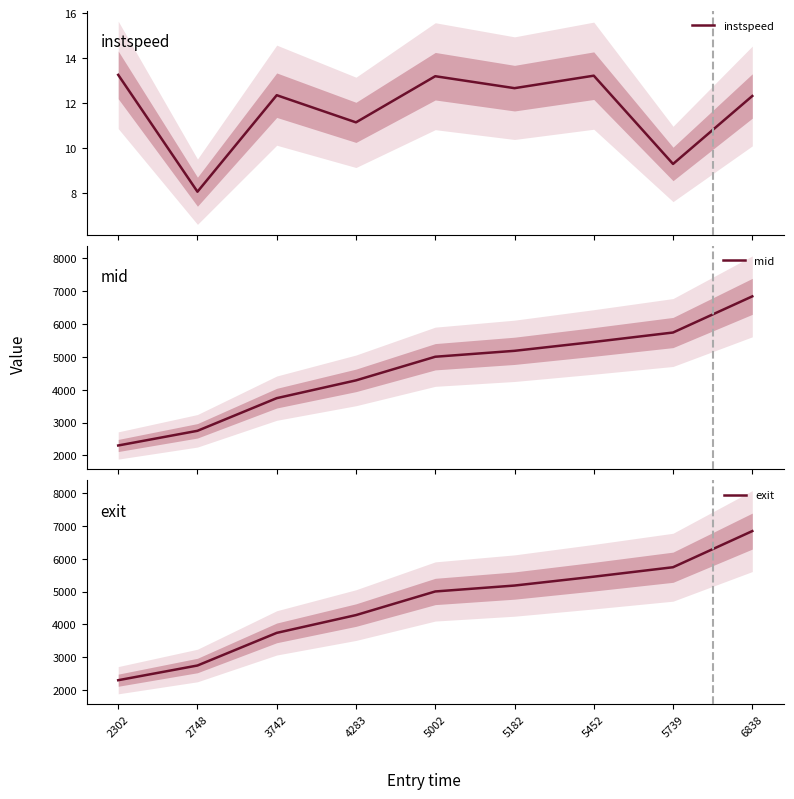

What is the total value across all series at 5452?

10918.7